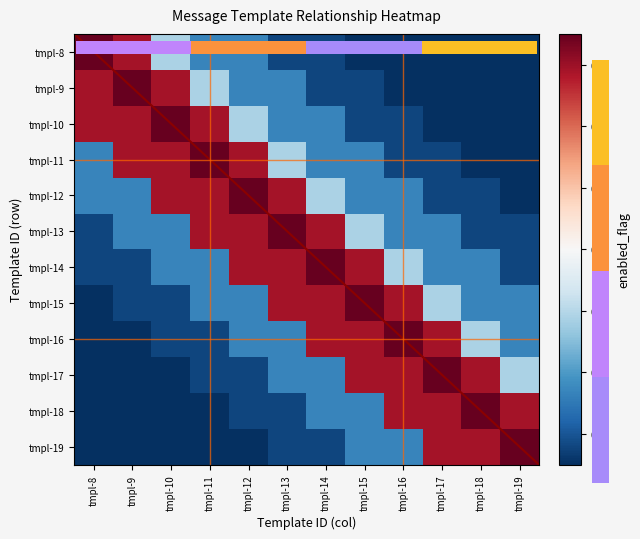

Which has a higher value, 8 or 6?

8